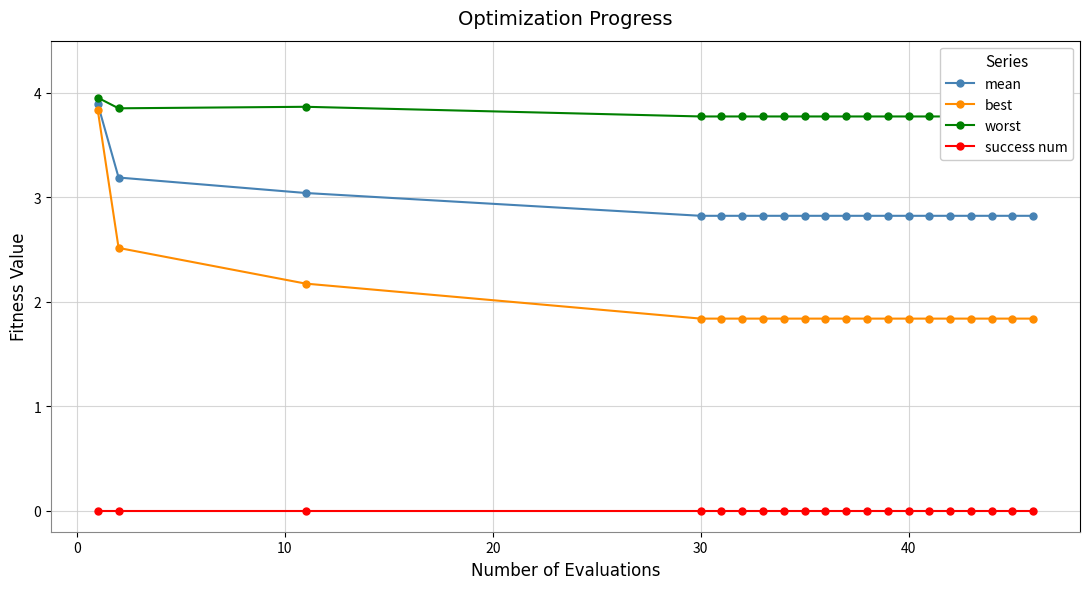

What is the maximum value for worst?

4.0